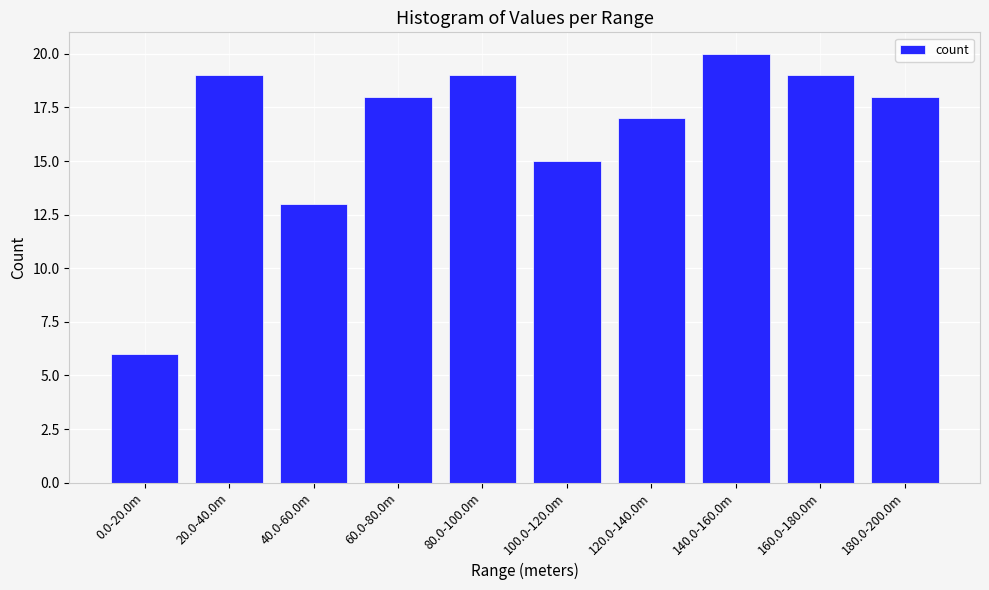

Reading right to left, transcribe all the data shown in this chart.

18	19	20	17	15	19	18	13	19	6